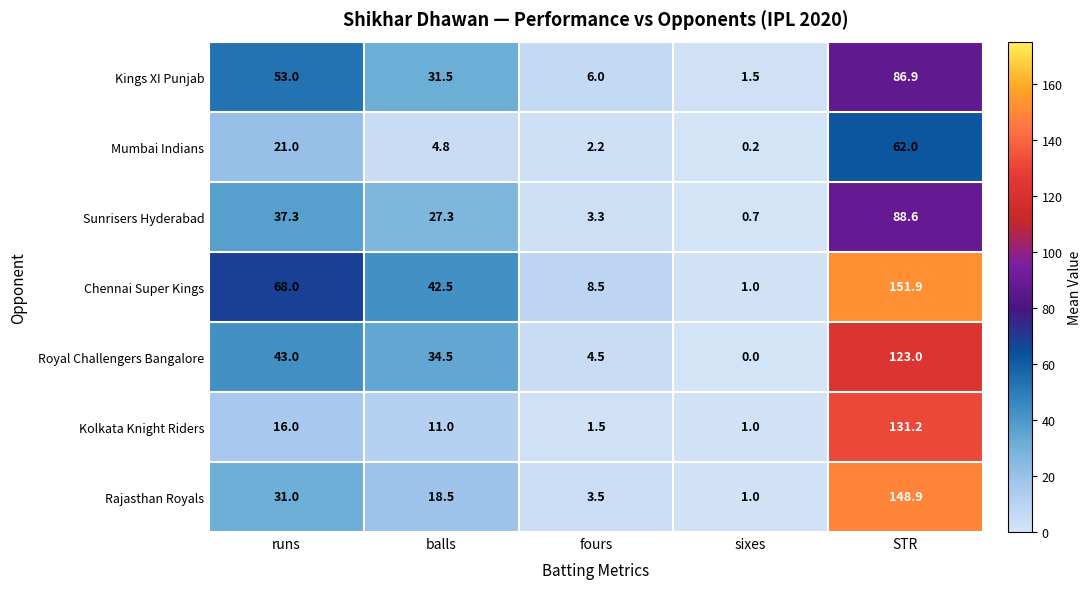

At which label is Rajasthan Royals closest to 74?

runs